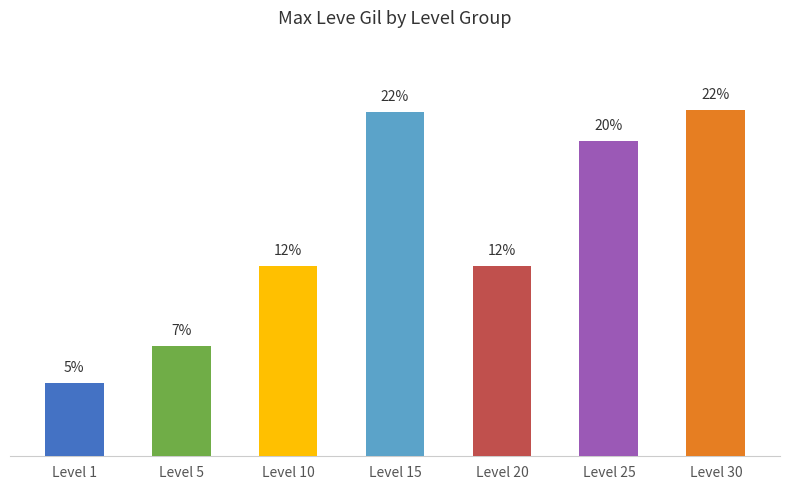

Which has a higher value, Level 5 or Level 1?

Level 5